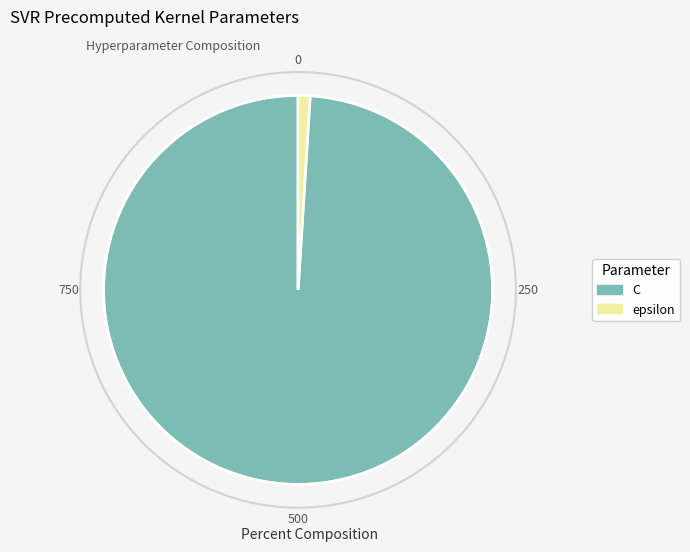

Rank the categories by value from lowest to highest.

epsilon, C